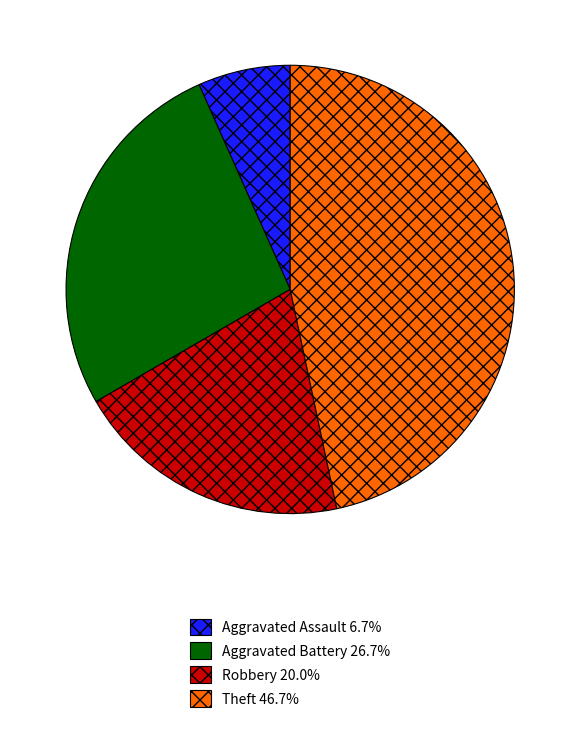

How many segments does this pie chart have?

4